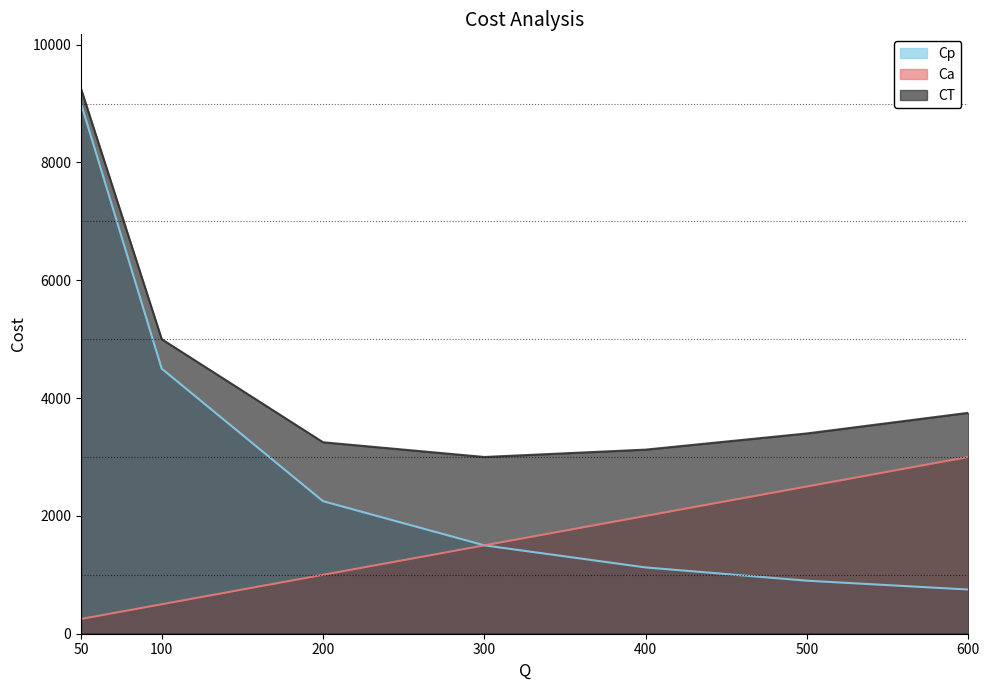

Reading left to right, extract all data points from this chart.

Cp: 9000	4500	2250	1500	1125	900	750
Ca: 250	500	1000	1500	2000	2500	3000
CT: 9250	5000	3250	3000	3125	3400	3750